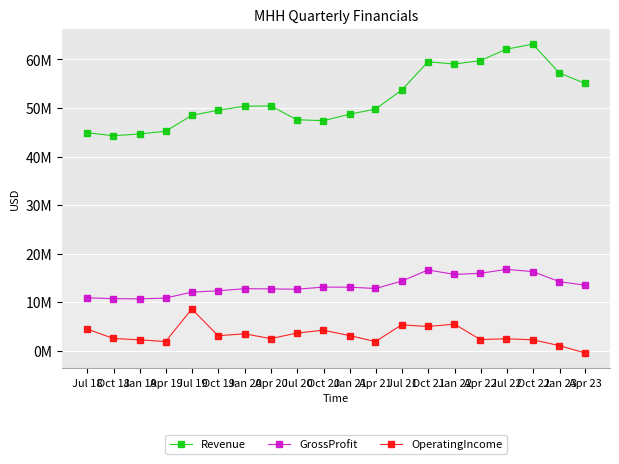

Where is the first local minimum for GrossProfit?

Jan 19